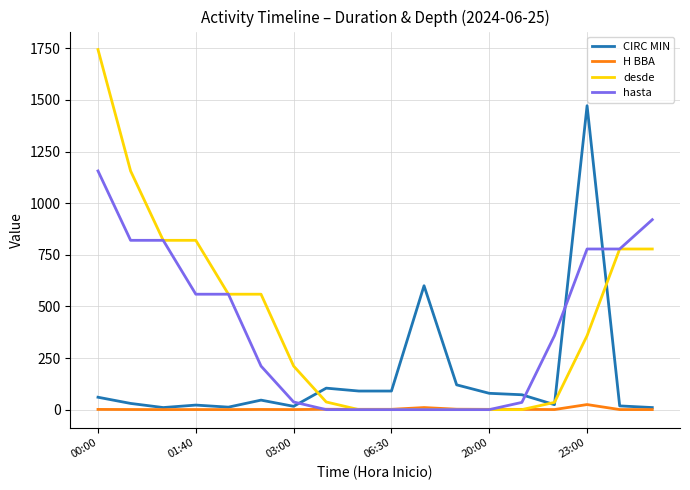

How many times do hasta and CIRC MIN cross each other?

4